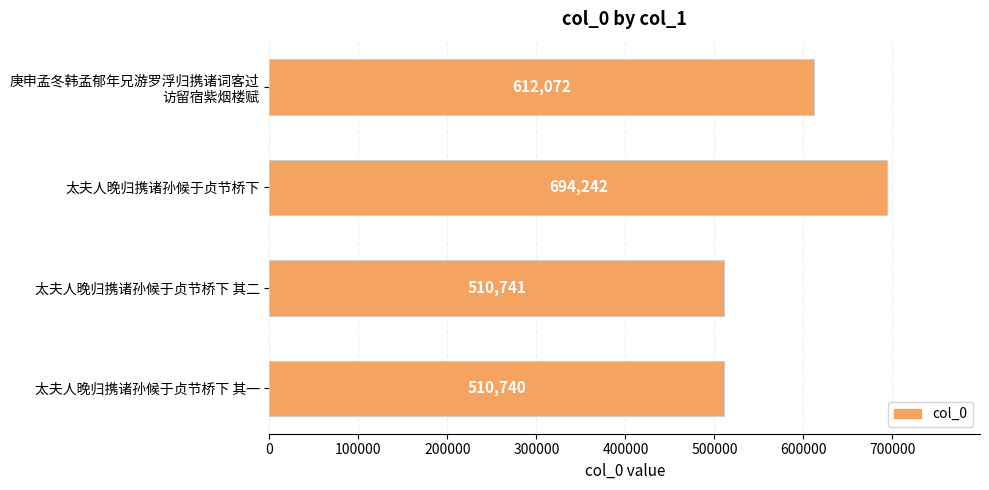

What value does the data have at 太夫人晚归携诸孙候于贞节桥下 其二, to the nearest 10?

510740